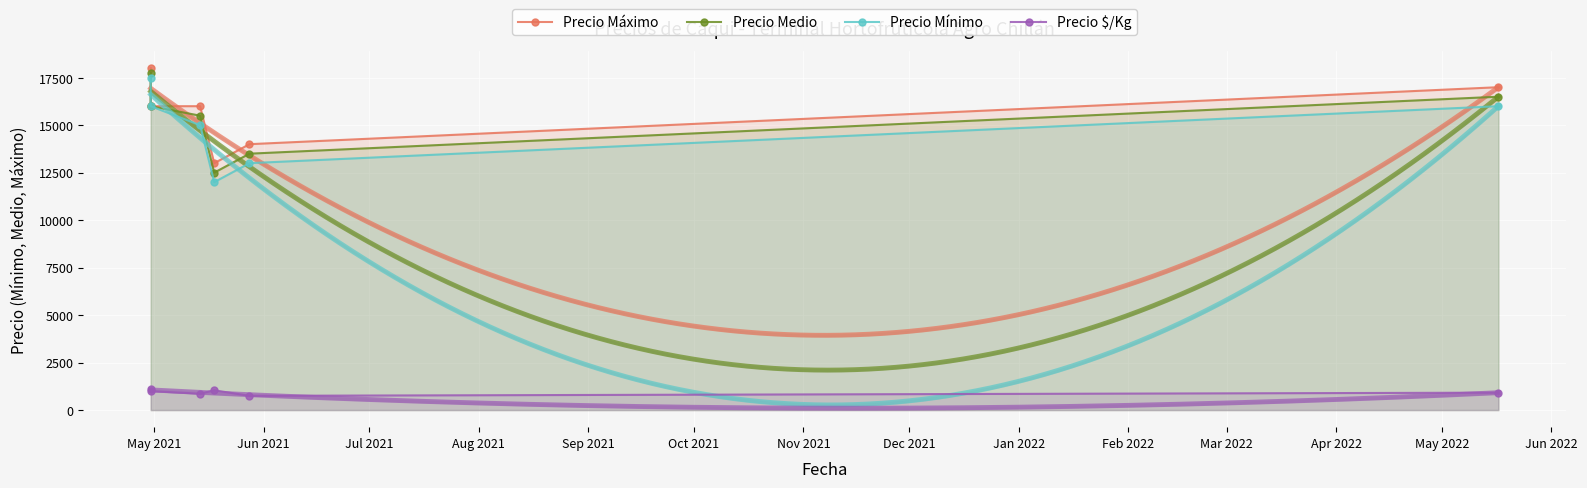

The Precio Medio series shows 29612 at May 2021. True or false?

False